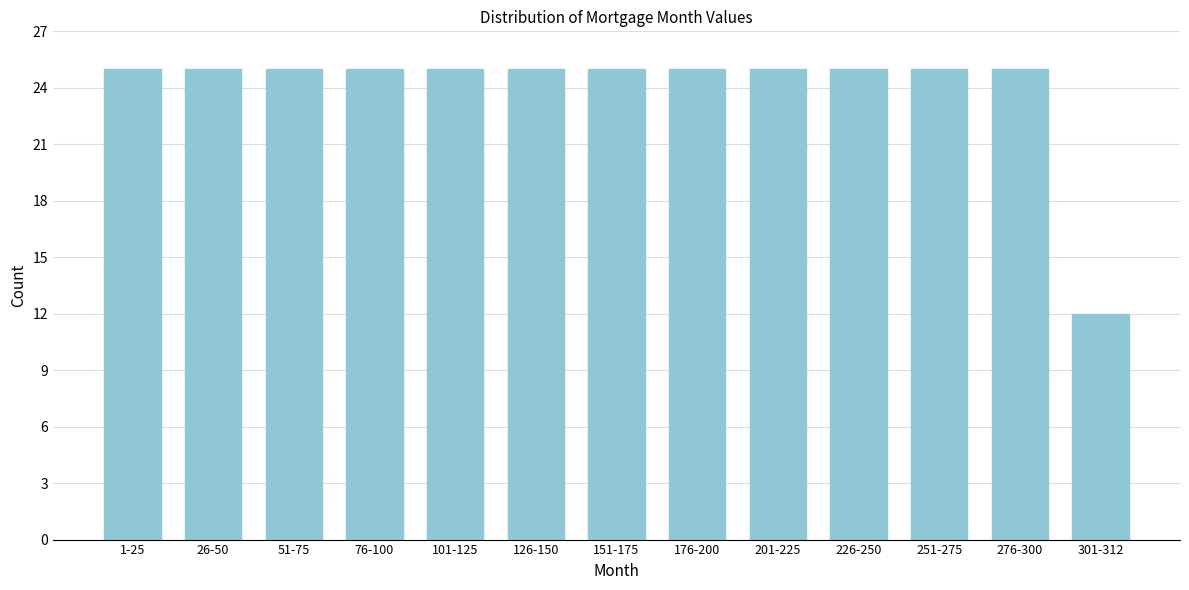

Reading left to right, transcribe all the data shown in this chart.

25	25	25	25	25	25	25	25	25	25	25	25	12